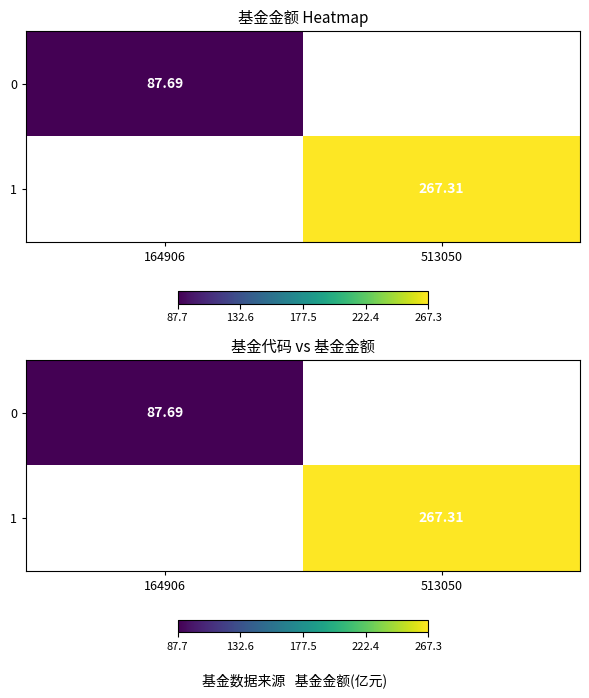

Rank the series by their maximum value, from lowest to highest.

0, 1